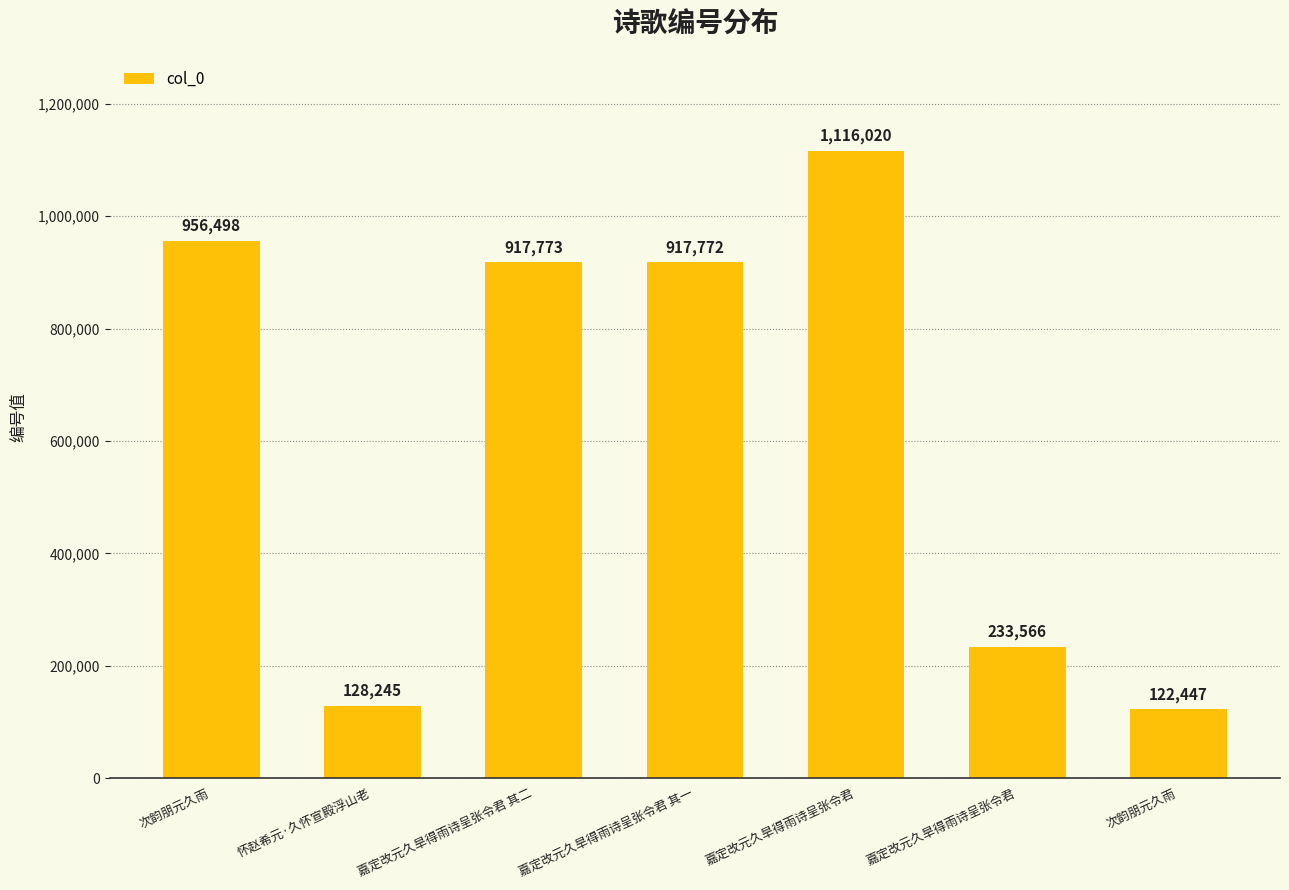

What is the change in value from 嘉定改元久旱得雨诗呈张令君 其二 to 嘉定改元久旱得雨诗呈张令君 其一?

-1